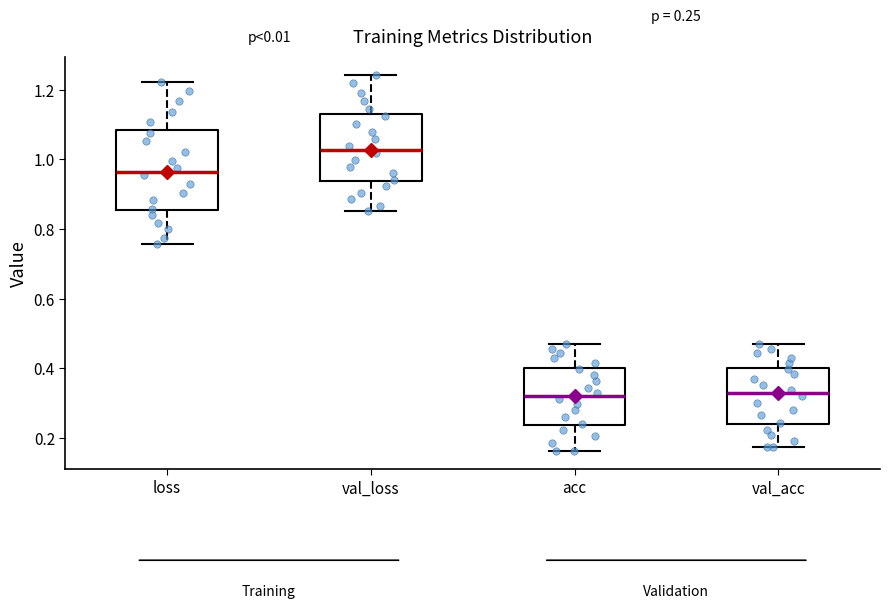

Which box is the tallest, from its lower edge to its upper edge?

loss